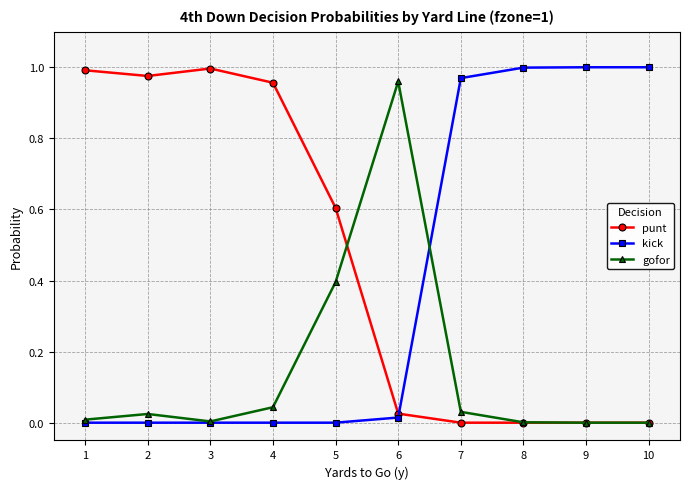

Which series has the largest total across all categories?

punt